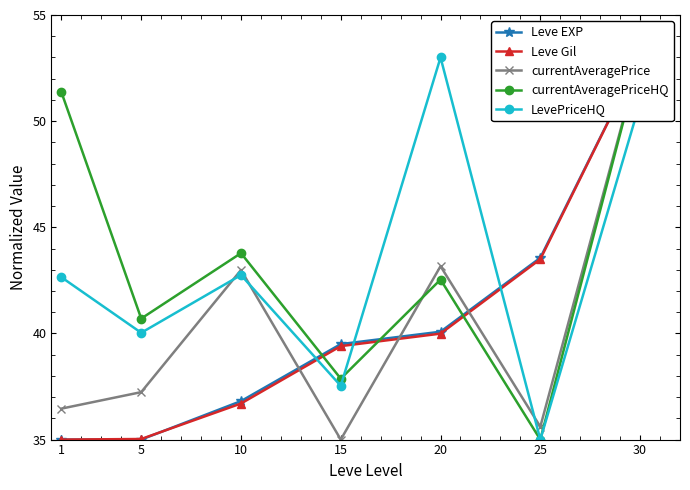

True or false: Leve EXP has a value of 35.0 at 1.

True